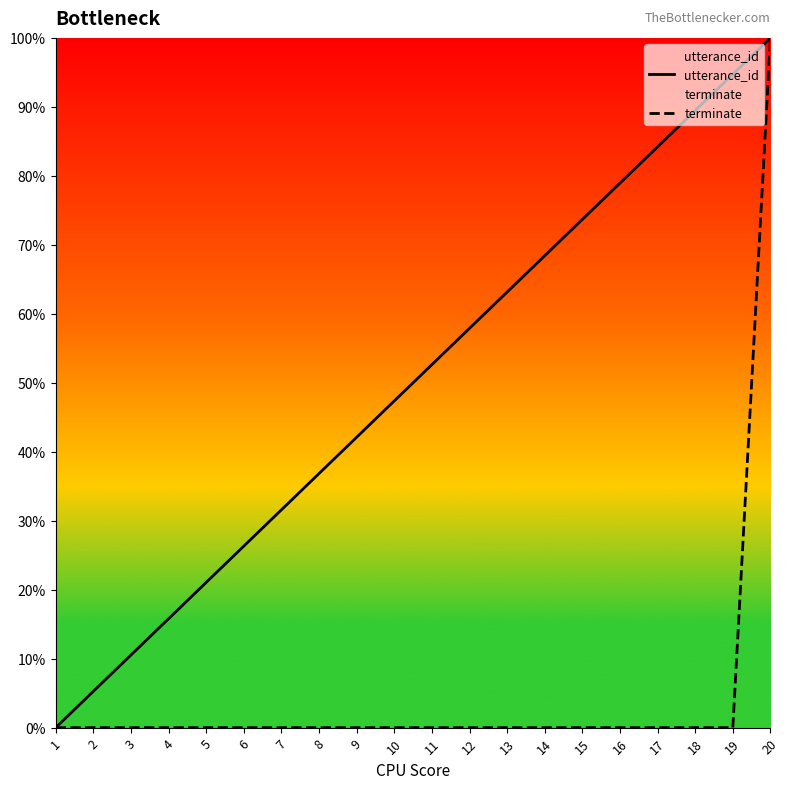

List the labels in order of utterance_id value, smallest first.

1, 2, 3, 4, 5, 6, 7, 8, 9, 10, 11, 12, 13, 14, 15, 16, 17, 18, 19, 20